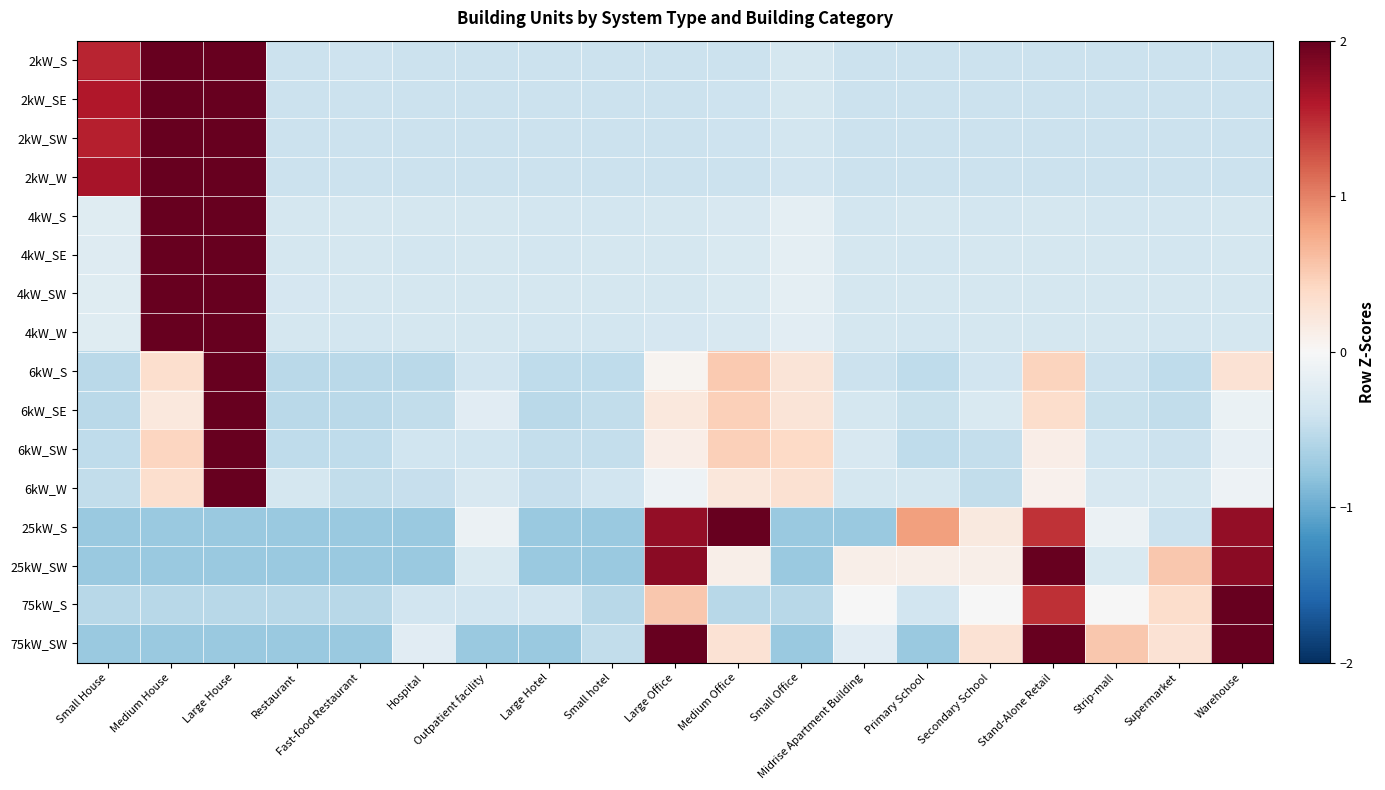

List the series in order of their peak value, highest first.

6kW_W, 6kW_SE, 6kW_SW, 6kW_S, 75kW_S, 4kW_SW, 4kW_SE, 4kW_W, 4kW_S, 2kW_SW, 2kW_S, 2kW_SE, 25kW_SW, 2kW_W, 75kW_SW, 25kW_S